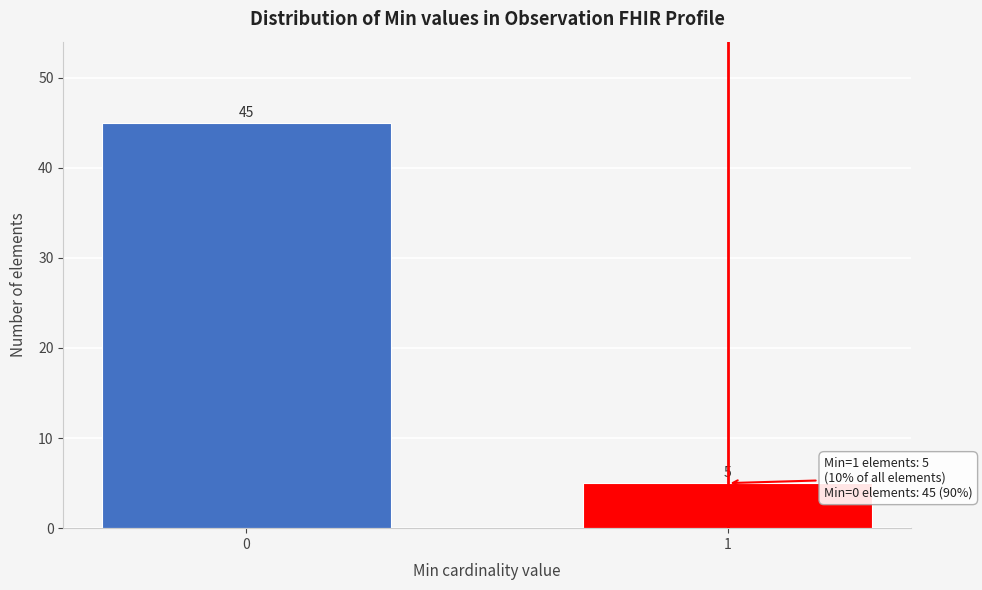

Reading left to right, extract all data points from this chart.

0=45	1=5